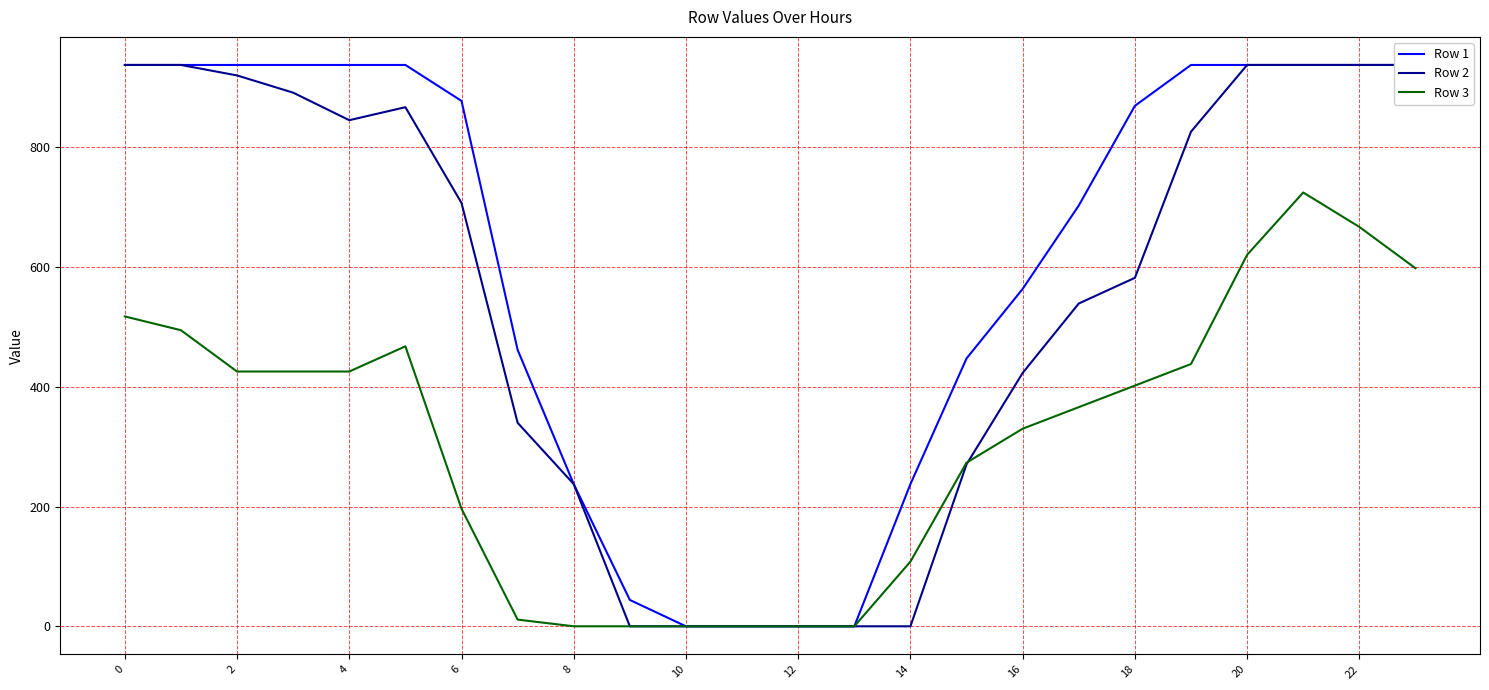

The value of Row 3 at 18 is 402.0. True or false?

True